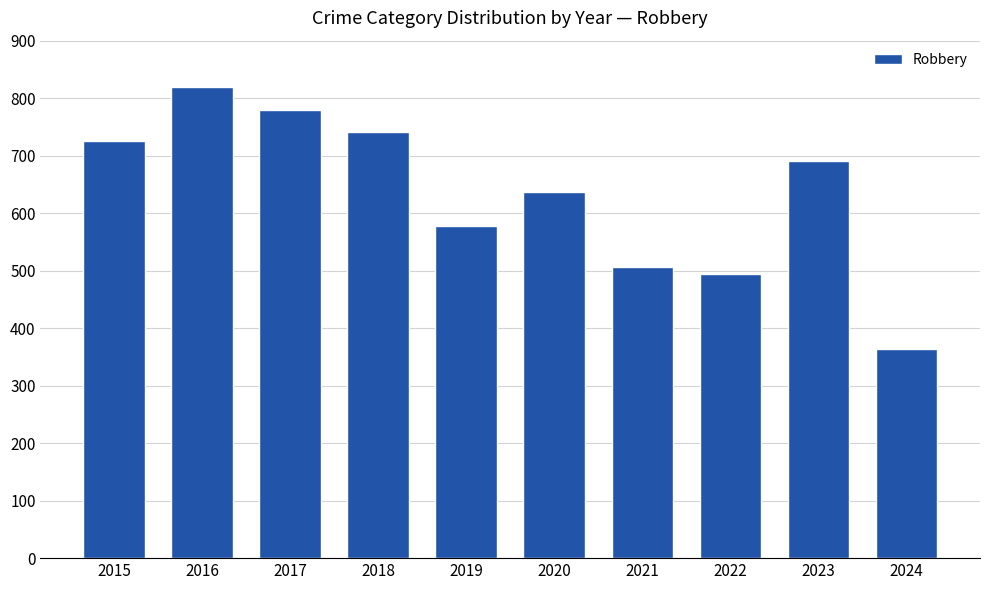

What is the change in value from 2015 to 2019?

-149